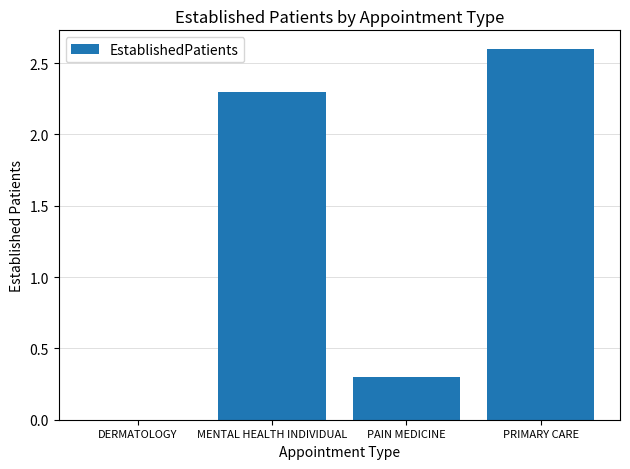

What is the sum of the values at DERMATOLOGY and PRIMARY CARE?

2.6